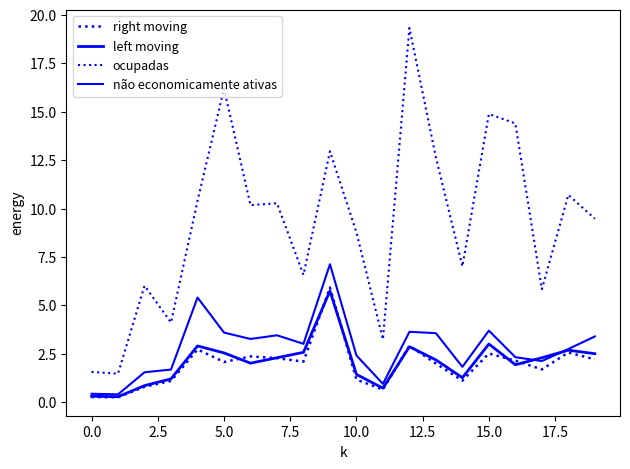

How many lines are shown in the chart?

4